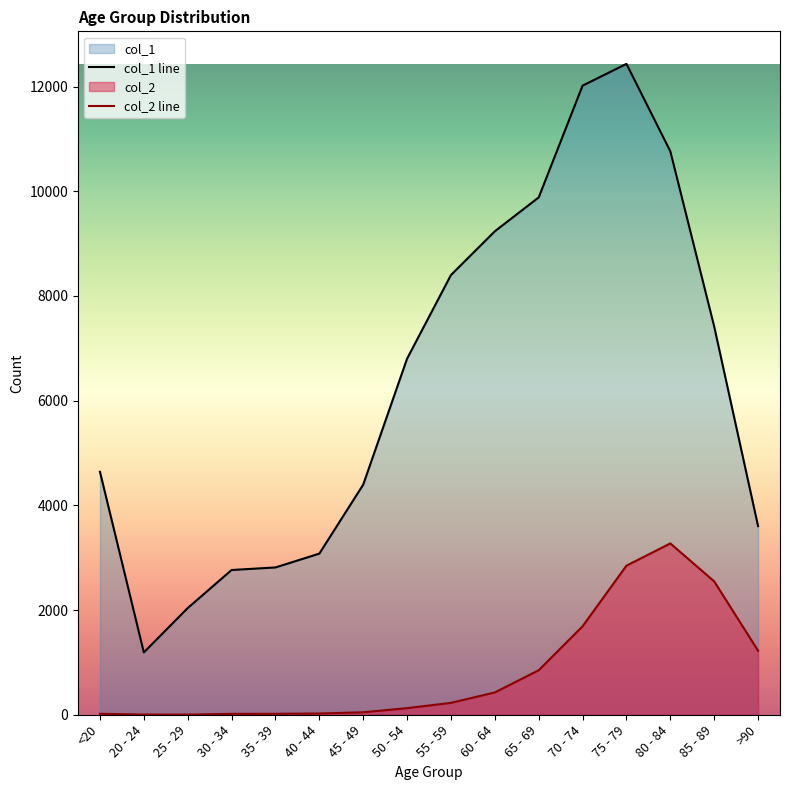

At which label is col_1 closest to 6812?

50 - 54